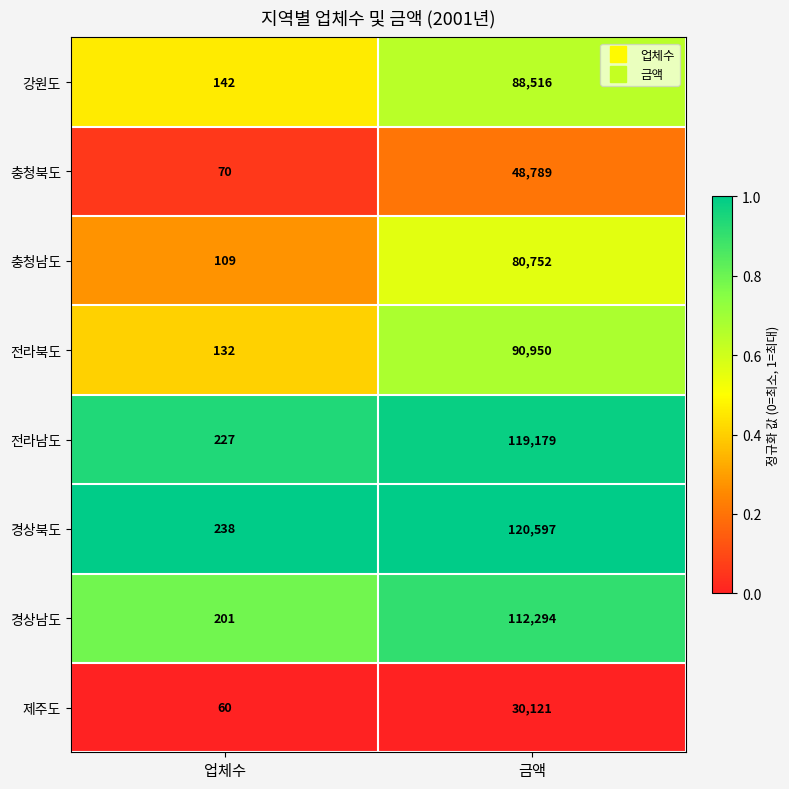

What is the approximate value of 경상북도 at 금액?

120597